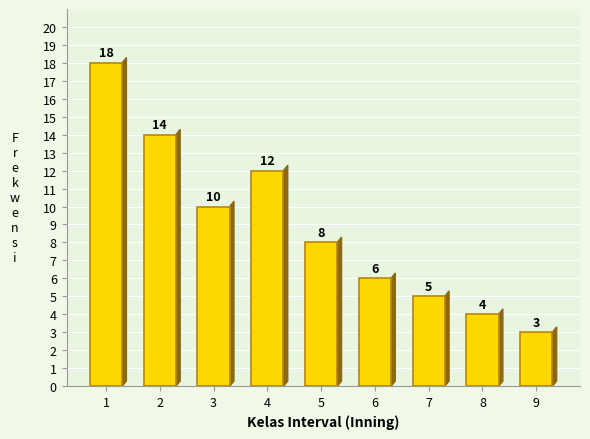

Reading right to left, list all the values displayed in this chart.

3	4	5	6	8	12	10	14	18